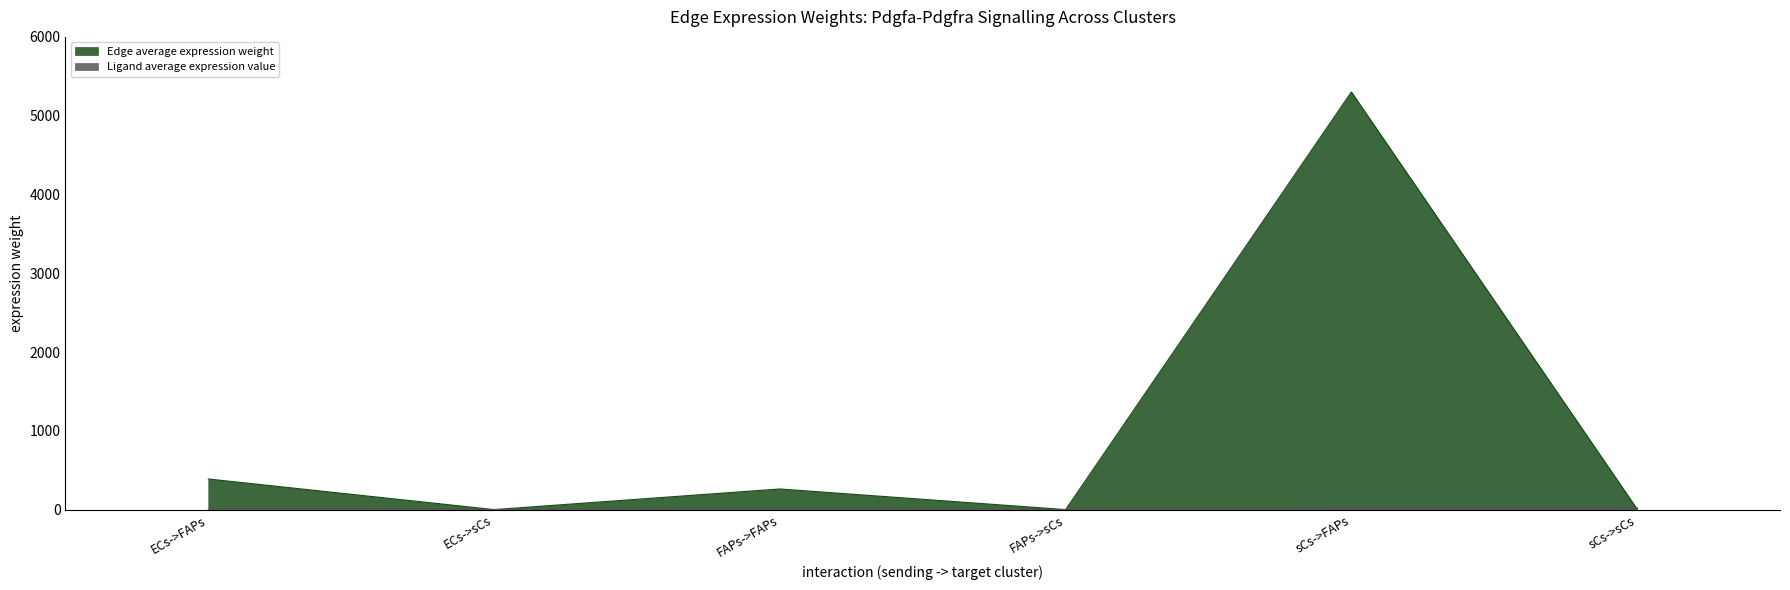

What is the average value of the Edge average expression weight series?

993.4